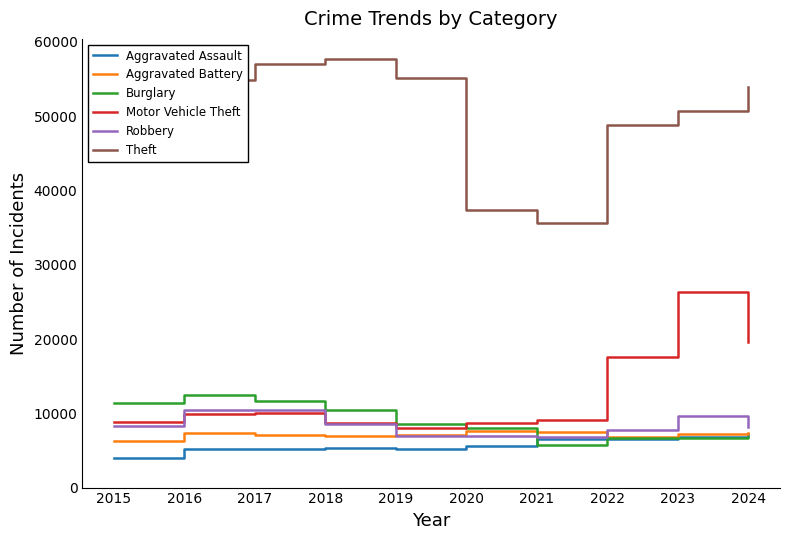

The value of Burglary at 2020 is 7996. True or false?

True